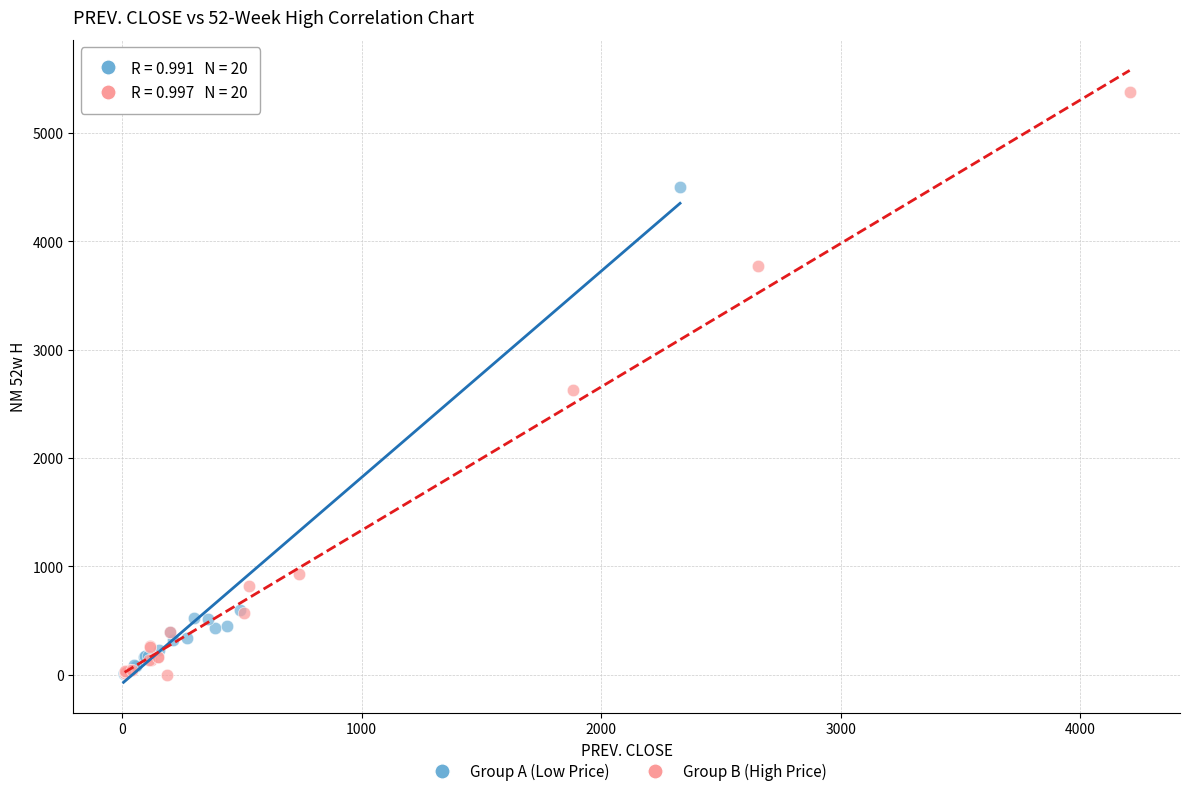

What are all the series names shown in the legend?

Group A (Low Price), Group B (High Price)